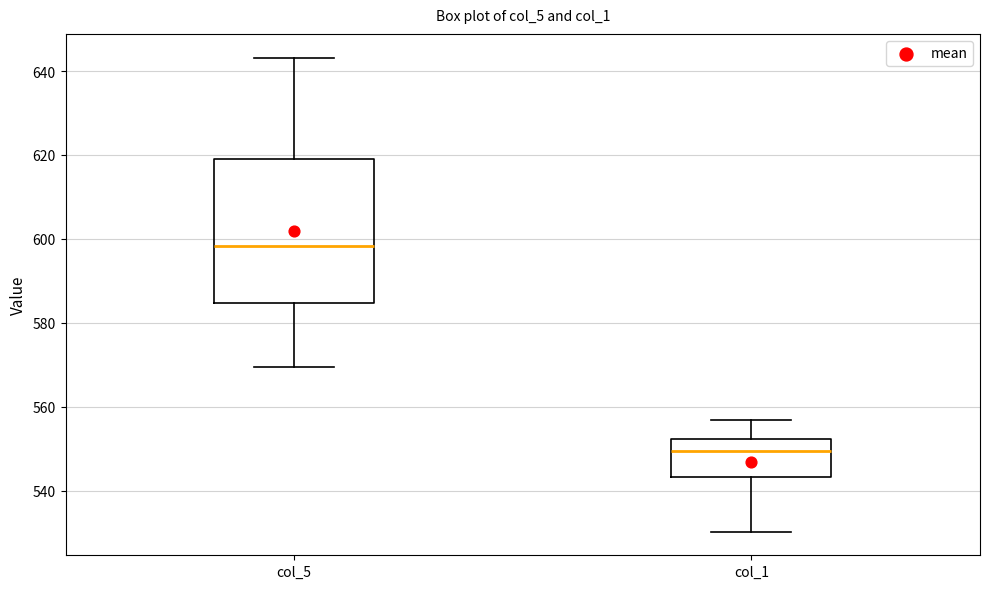

Which box's median line is the highest?

col_5